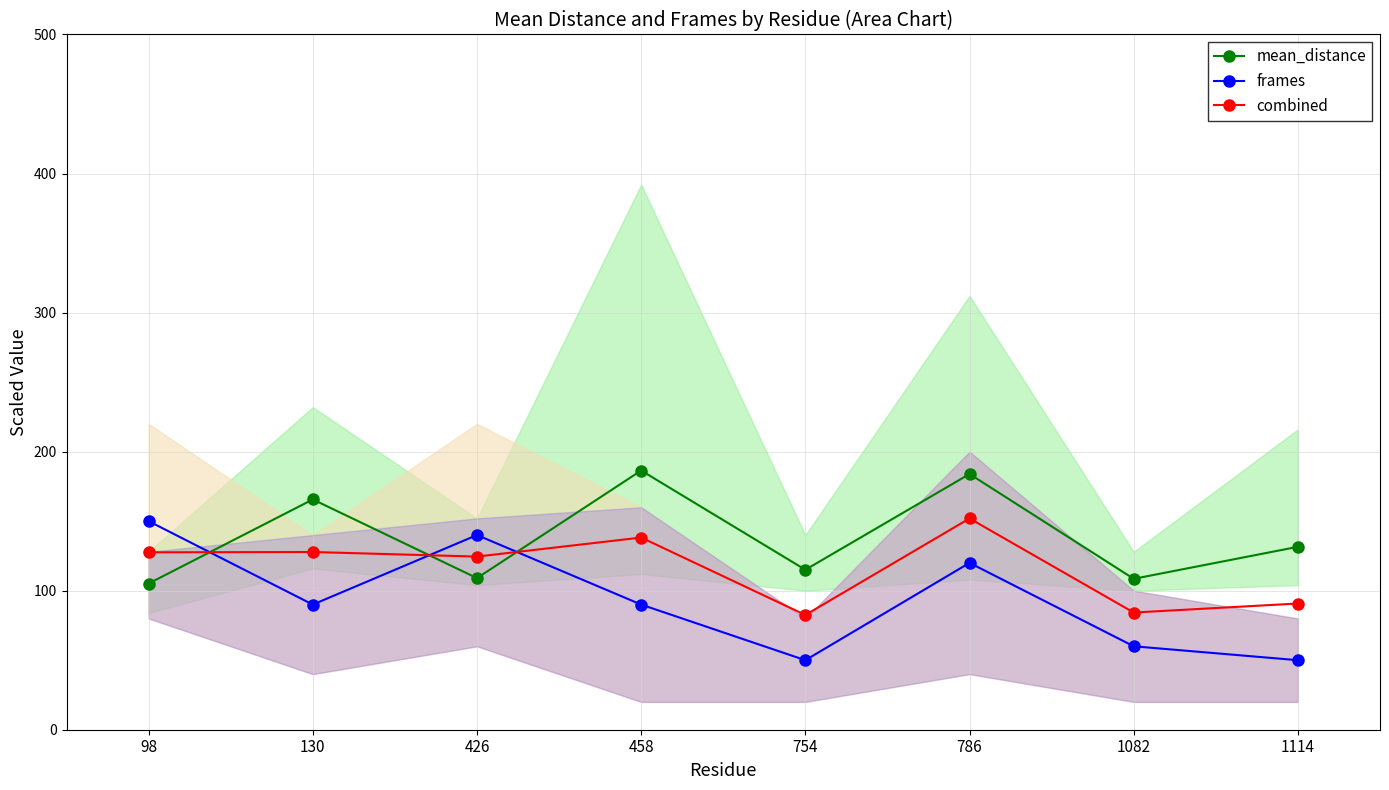

At 754, list the series in order from smallest to largest.

frames, combined, mean_distance